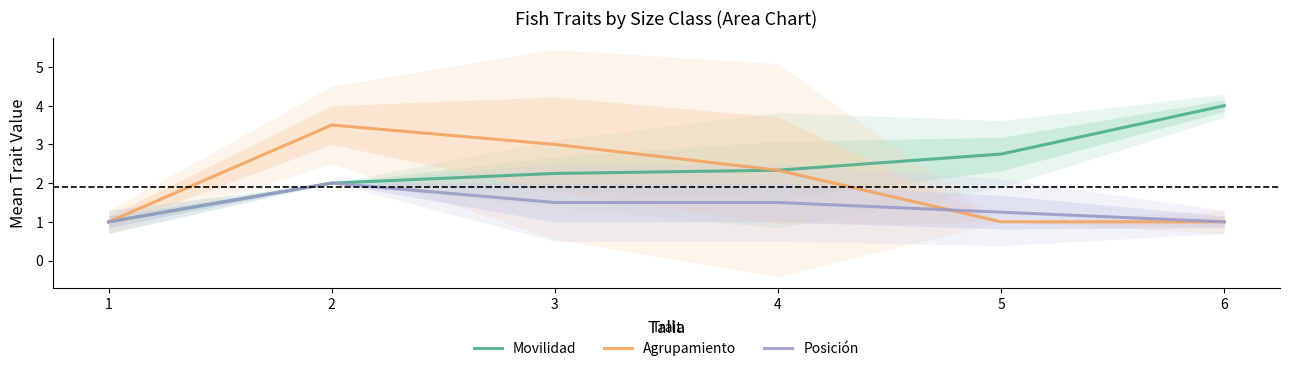

What is the sum of the Movilidad values at 2 and 1?

3.0